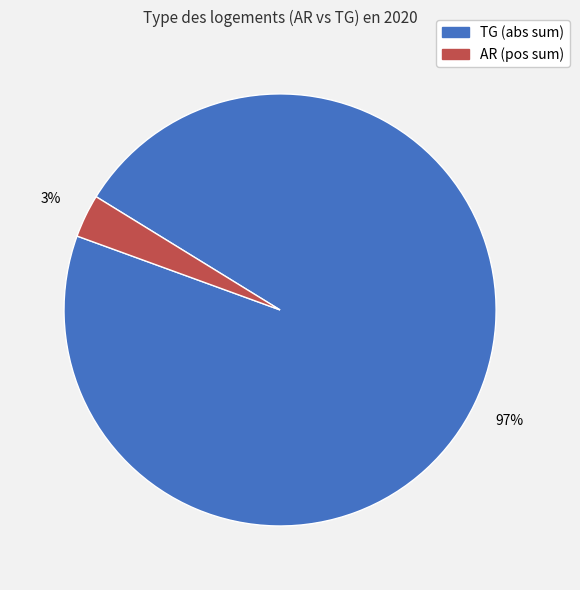

Is there a majority slice in this chart?

Yes